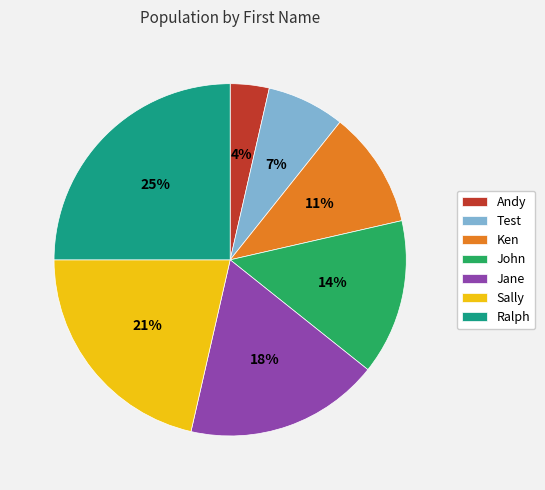

Combined, do John and Andy account for over 50%?

No